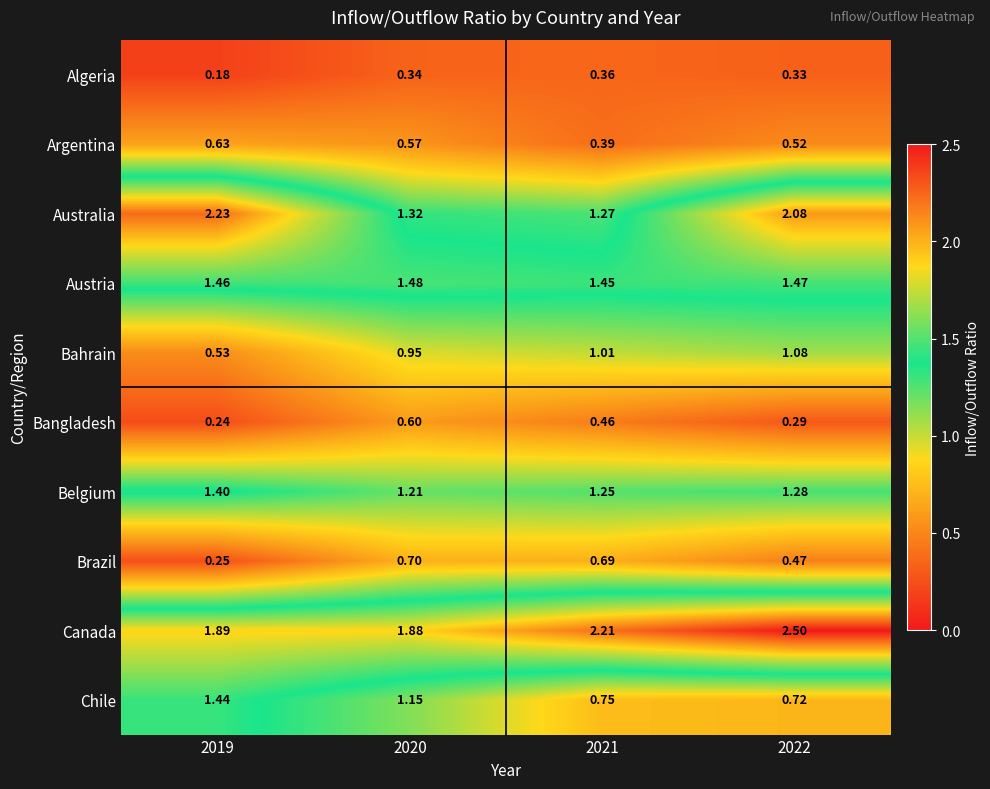

At 2021, list the series in order from smallest to largest.

Algeria, Argentina, Bangladesh, Brazil, Chile, Bahrain, Belgium, Australia, Austria, Canada